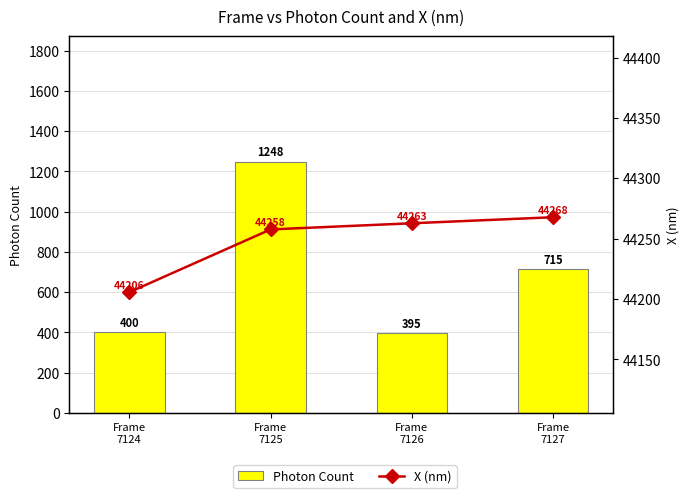

Rank the categories by X (nm) value from highest to lowest.

Frame
7127, Frame
7126, Frame
7125, Frame
7124